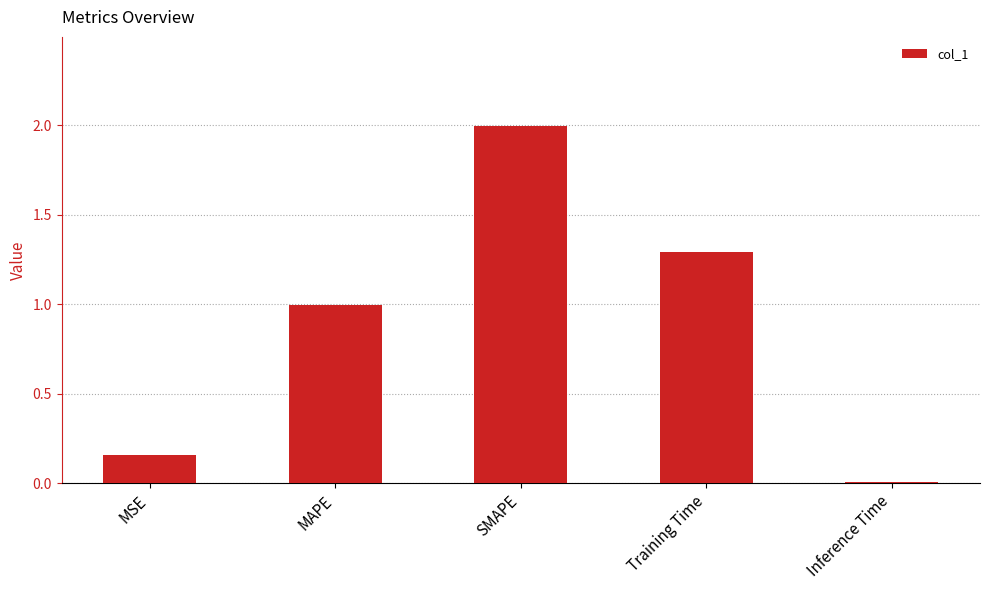

At which label is the value closest to 1?

MAPE